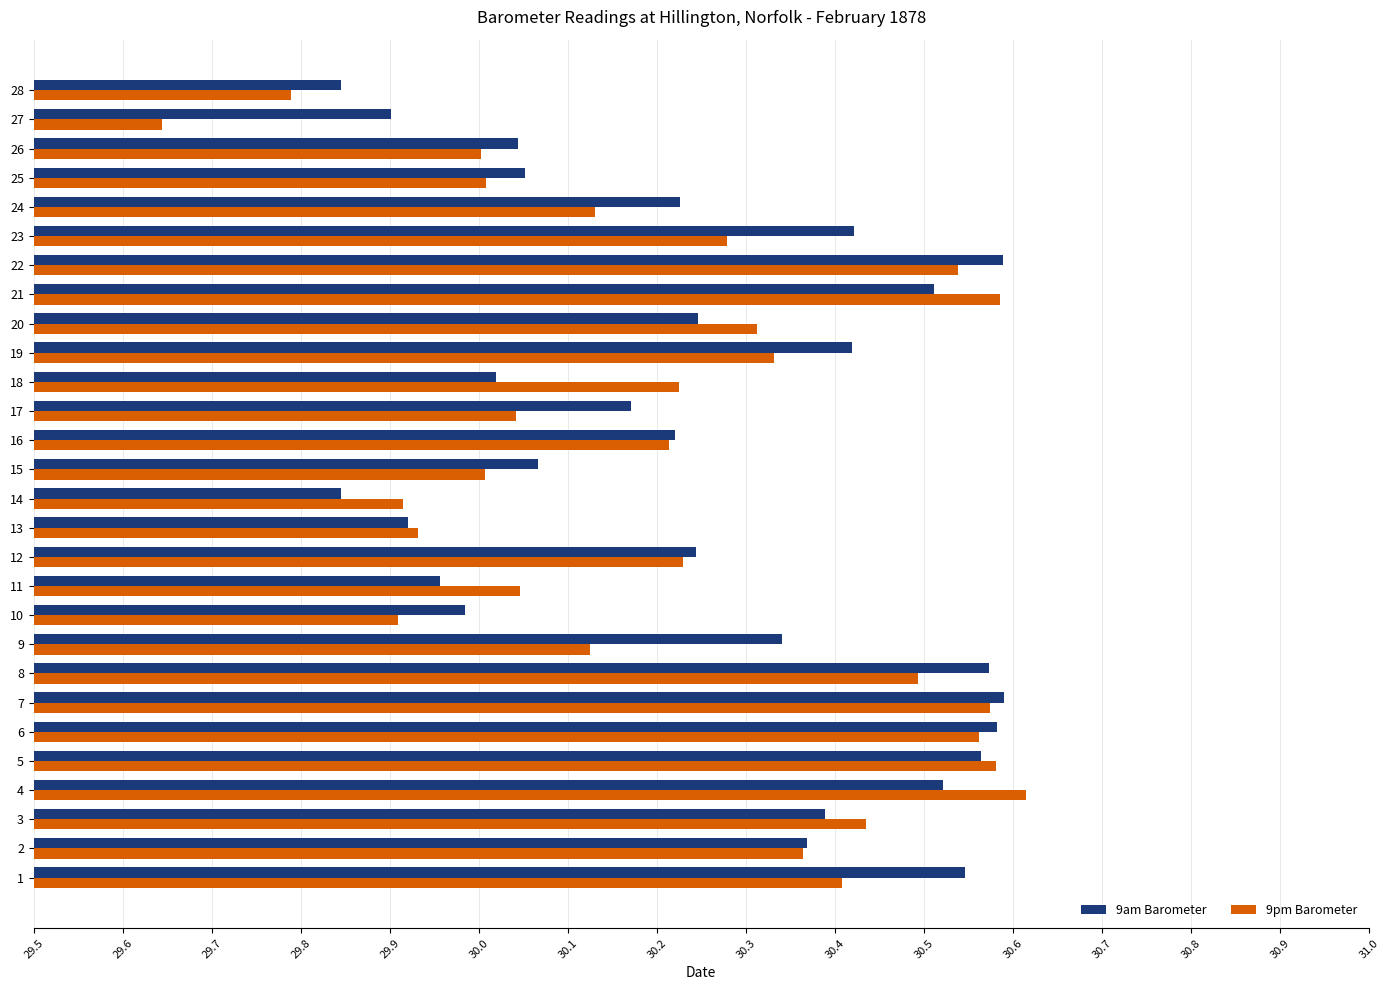

What is the difference between the second highest and second lowest values in the 9pm Barometer series?

0.8